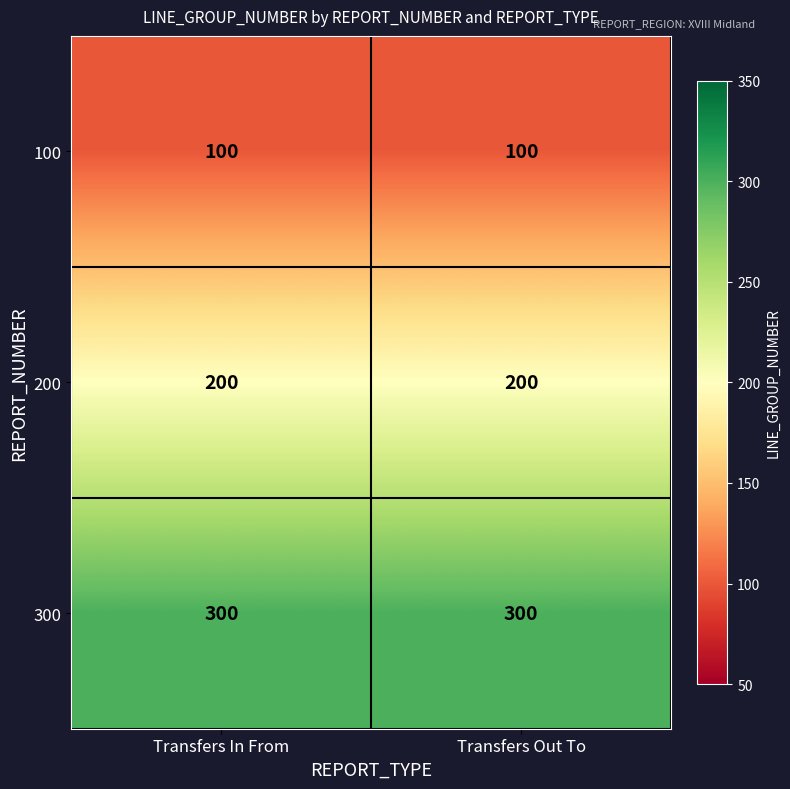

What is the average value of the 200 series?

200